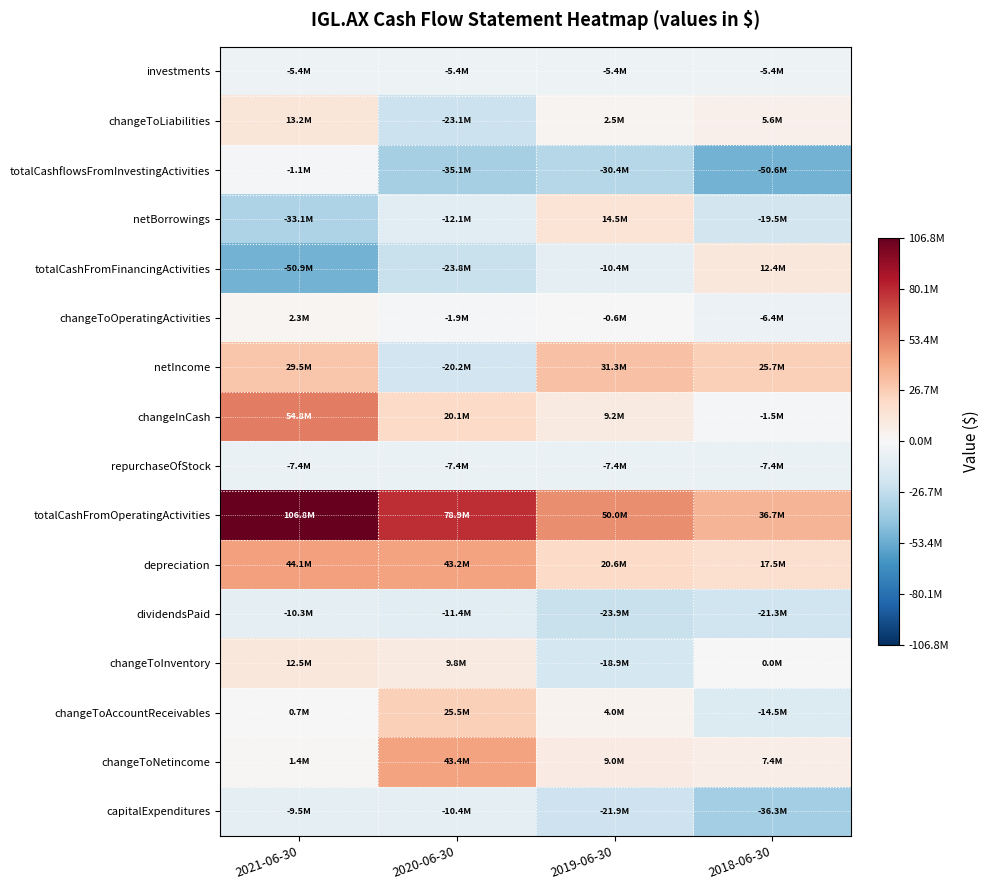

Reading left to right, transcribe all the data shown in this chart.

investments: 2021-06-30=-5354000	2020-06-30=-5354000	2019-06-30=-5354000	2018-06-30=-5354000
changeToLiabilities: 2021-06-30=13178000	2020-06-30=-23082000	2019-06-30=2541000	2018-06-30=5575000
totalCashflowsFromInvestingActivities: 2021-06-30=-1076000	2020-06-30=-35052000	2019-06-30=-30413000	2018-06-30=-50642000
netBorrowings: 2021-06-30=-33138000	2020-06-30=-12107000	2019-06-30=14504000	2018-06-30=-19511000
totalCashFromFinancingActivities: 2021-06-30=-50856000	2020-06-30=-23756000	2019-06-30=-10369000	2018-06-30=12449000
changeToOperatingActivities: 2021-06-30=2329000	2020-06-30=-1869000	2019-06-30=-645000	2018-06-30=-6388000
netIncome: 2021-06-30=29481000	2020-06-30=-20189000	2019-06-30=31304000	2018-06-30=25715000
changeInCash: 2021-06-30=54834000	2020-06-30=20139000	2019-06-30=9176000	2018-06-30=-1526000
repurchaseOfStock: 2021-06-30=-7436000	2020-06-30=-7436000	2019-06-30=-7436000	2018-06-30=-7436000
totalCashFromOperatingActivities: 2021-06-30=106766000	2020-06-30=78947000	2019-06-30=49958000	2018-06-30=36667000
depreciation: 2021-06-30=44093000	2020-06-30=43210000	2019-06-30=20551000	2018-06-30=17465000
dividendsPaid: 2021-06-30=-10282000	2020-06-30=-11412000	2019-06-30=-23851000	2018-06-30=-21325000
changeToInventory: 2021-06-30=12461000	2020-06-30=9792000	2019-06-30=-18901000	2018-06-30=47000
changeToAccountReceivables: 2021-06-30=735000	2020-06-30=25489000	2019-06-30=3979000	2018-06-30=-14514000
changeToNetincome: 2021-06-30=1379000	2020-06-30=43351000	2019-06-30=8969000	2018-06-30=7358000
capitalExpenditures: 2021-06-30=-9503000	2020-06-30=-10389000	2019-06-30=-21935000	2018-06-30=-36310000